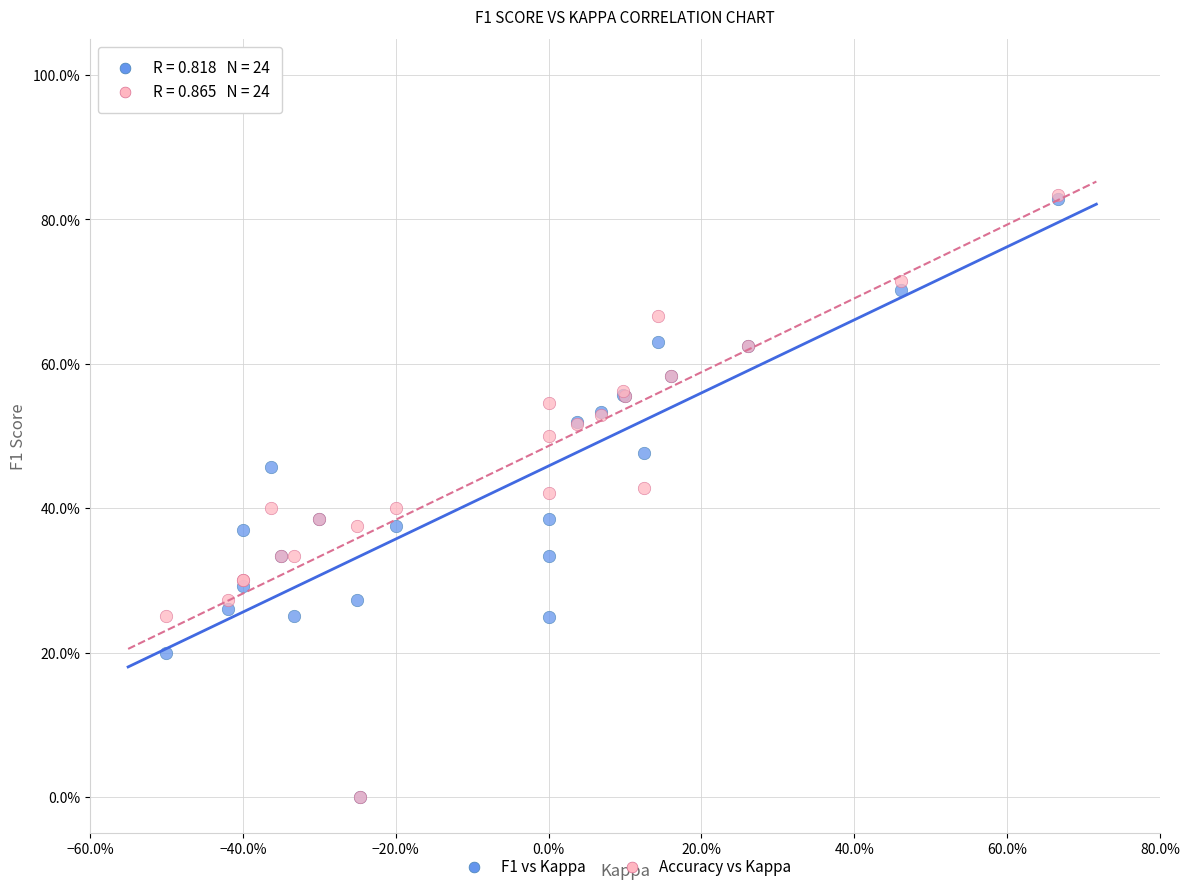

Which series has the largest Y range (max minus min)?

Accuracy vs Kappa